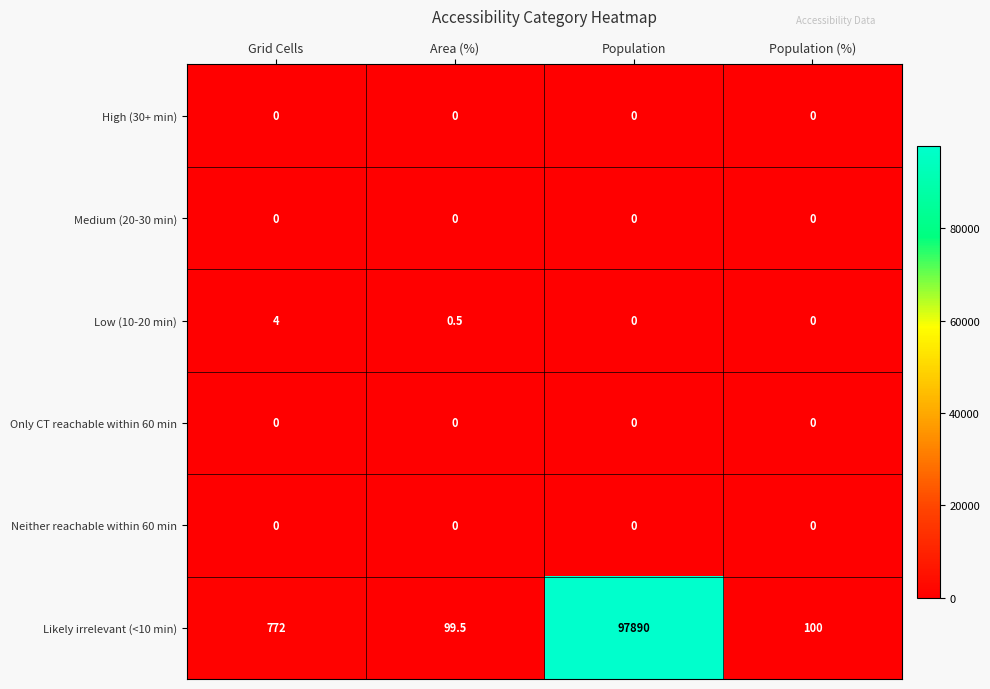

Is it true that Likely irrelevant (<10 min) equals 97890.0 at Population?

True